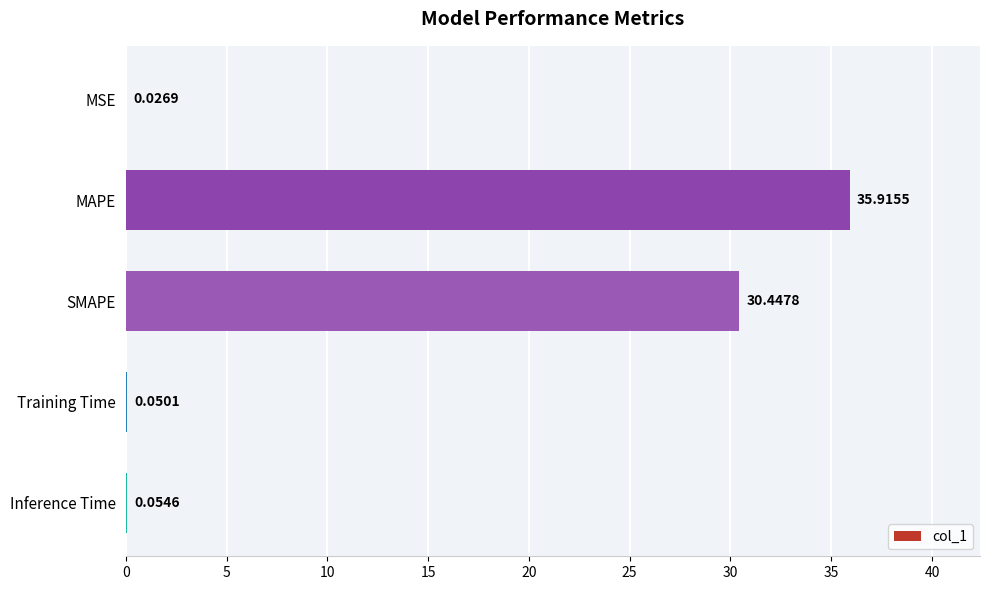

What is the sum of the values at SMAPE and Inference Time?

30.5